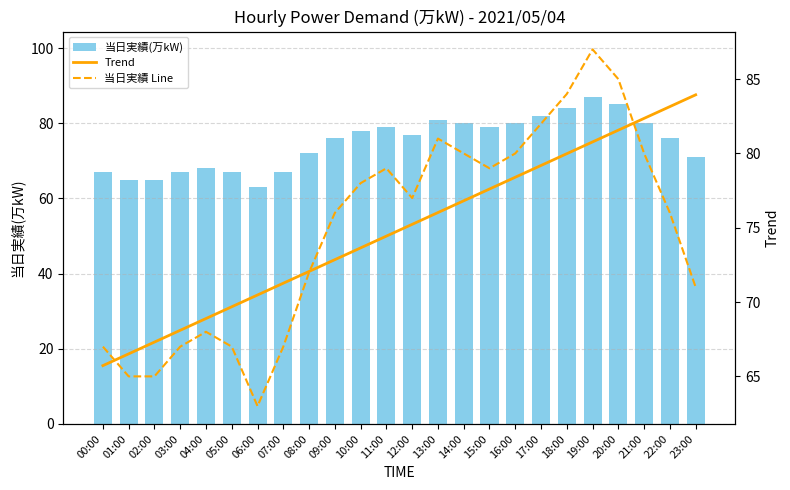

How many groups of bars are there?

24